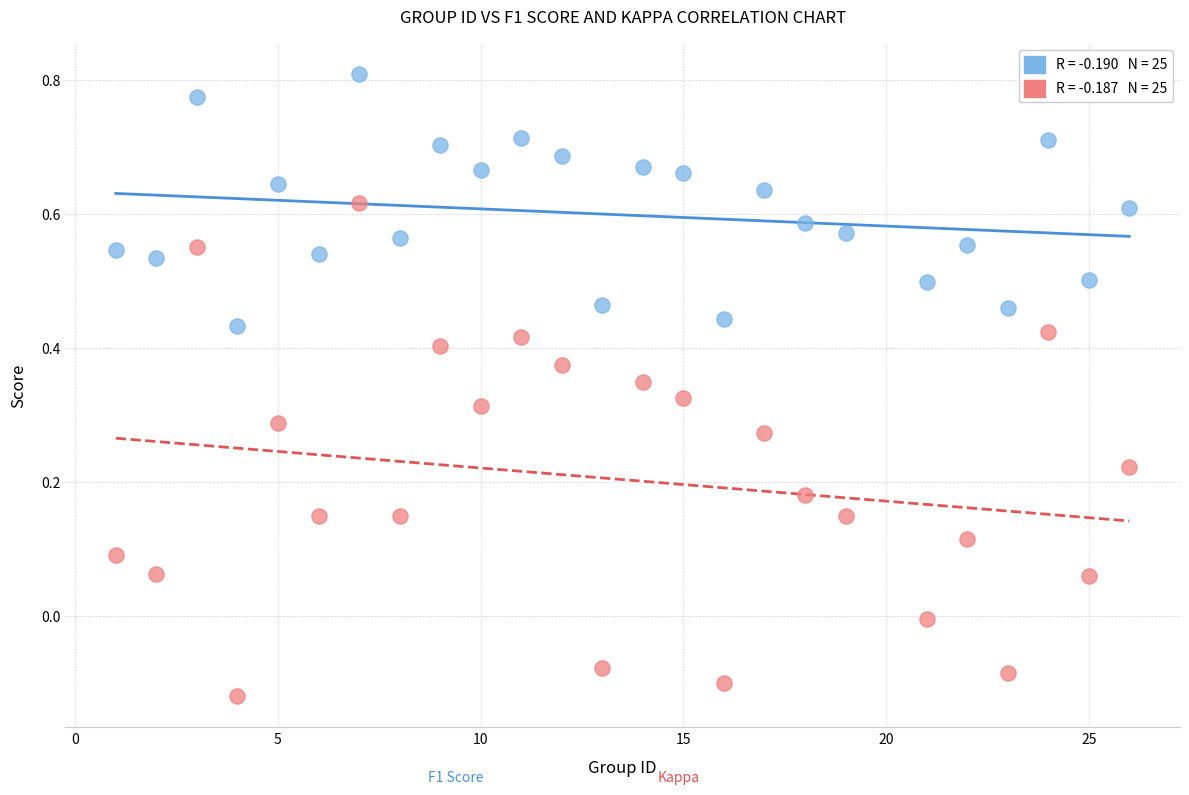

Across all data points, what is the range of Y values (max minus min)?

0.9